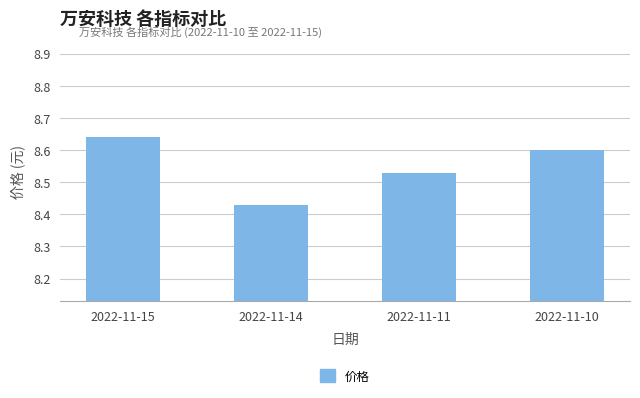

List the labels in order of value, largest first.

2022-11-15, 2022-11-10, 2022-11-11, 2022-11-14